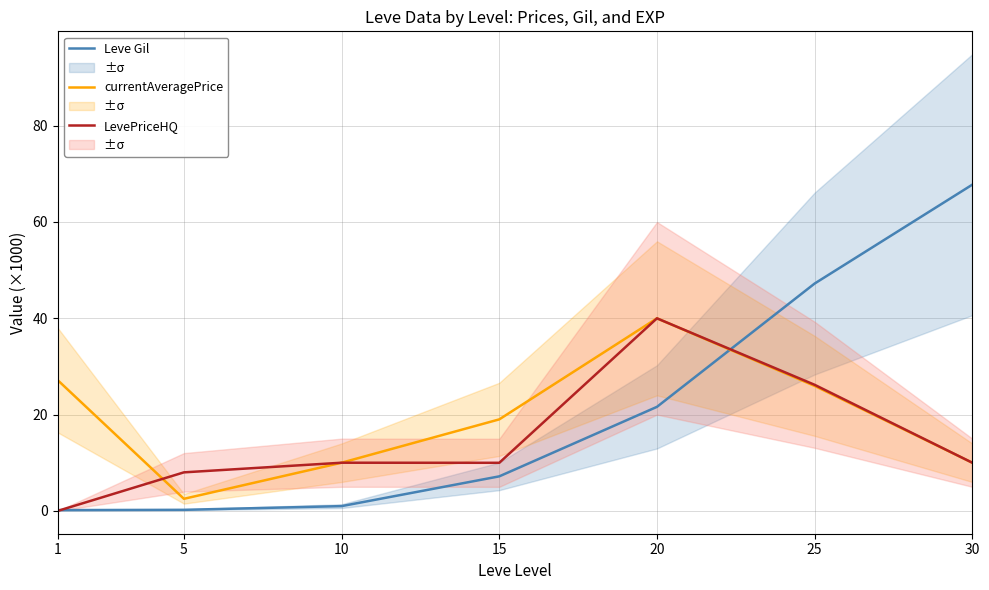

What is the average value of the LevePriceHQ series?

14.9